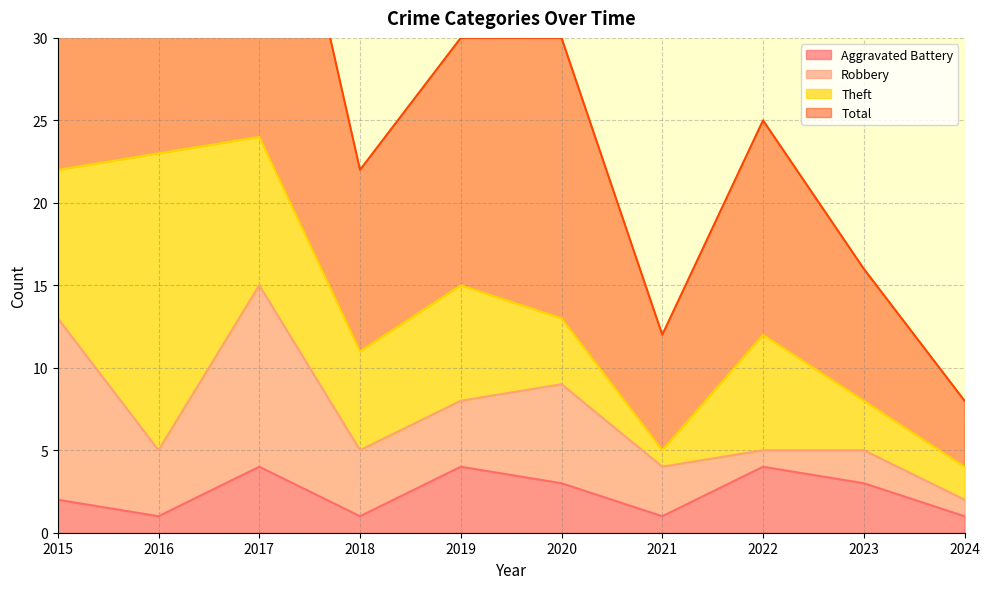

The Aggravated Battery series shows 0 at 2016. True or false?

False